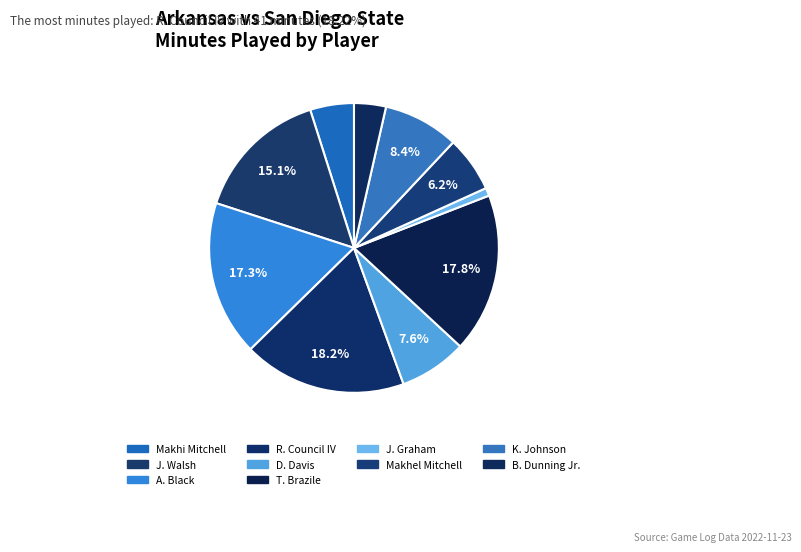

How many slices are in this pie chart?

10